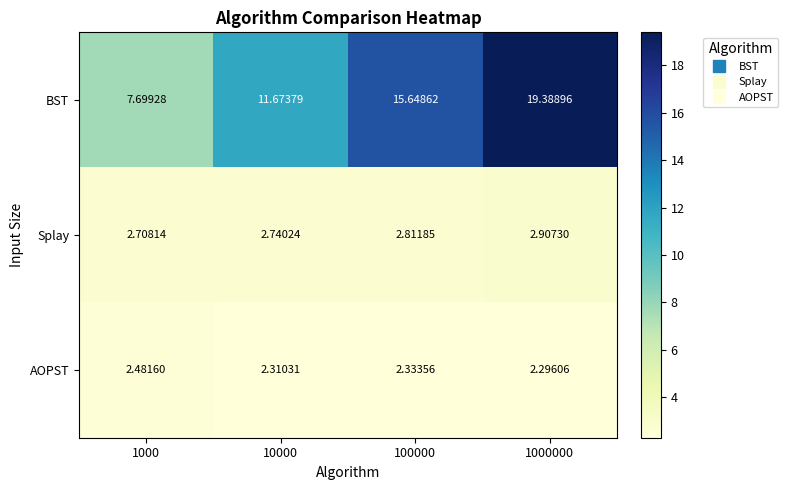

Rank the series at 10000 from highest to lowest value.

BST, Splay, AOPST